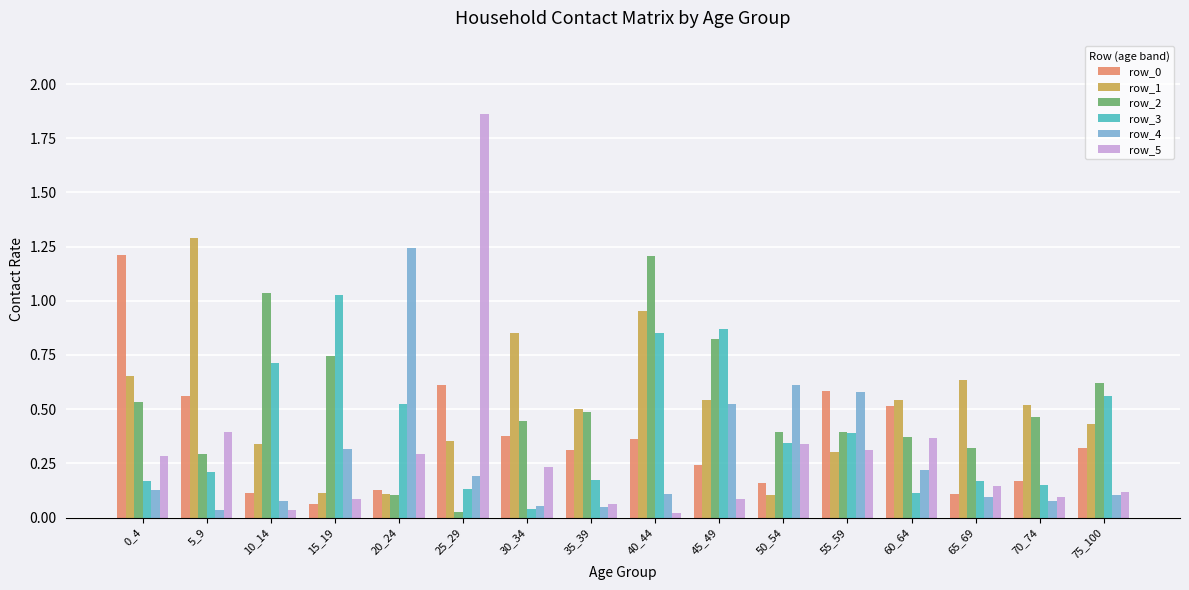

The row_5 series shows 0.1 at 35_39. True or false?

True